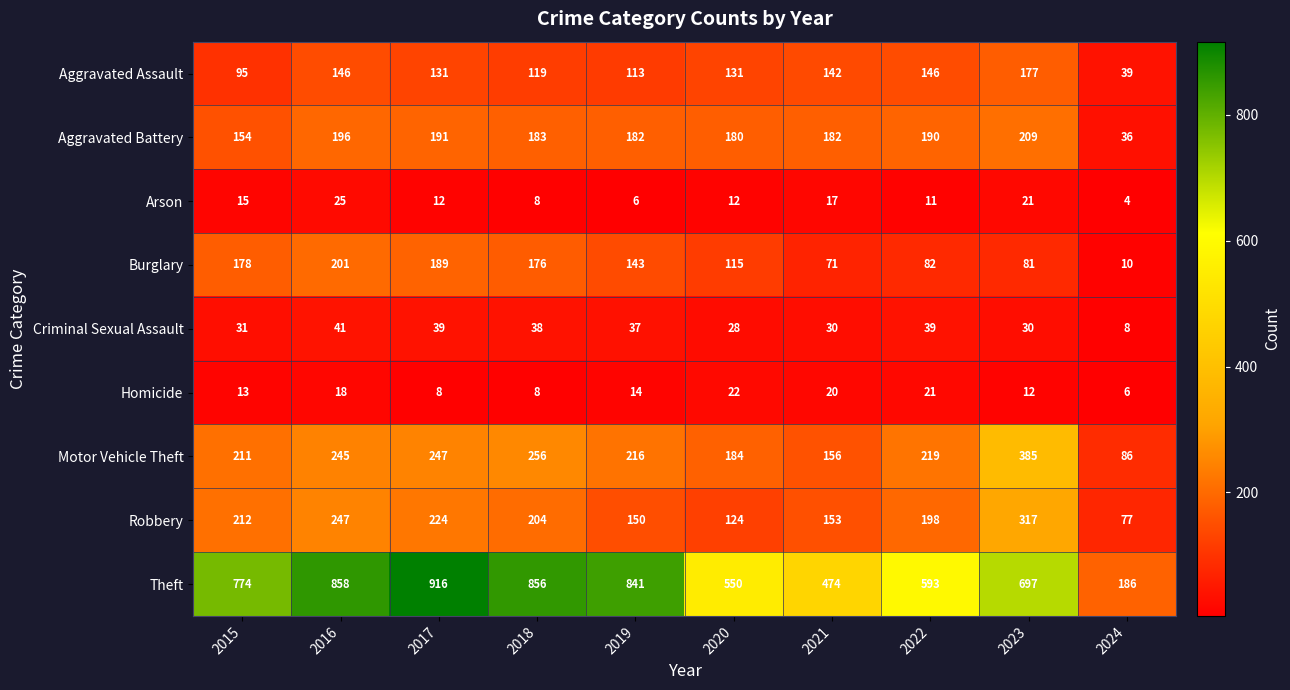

Is the value of Homicide at 2015 greater than the value of Theft at 2016?

No